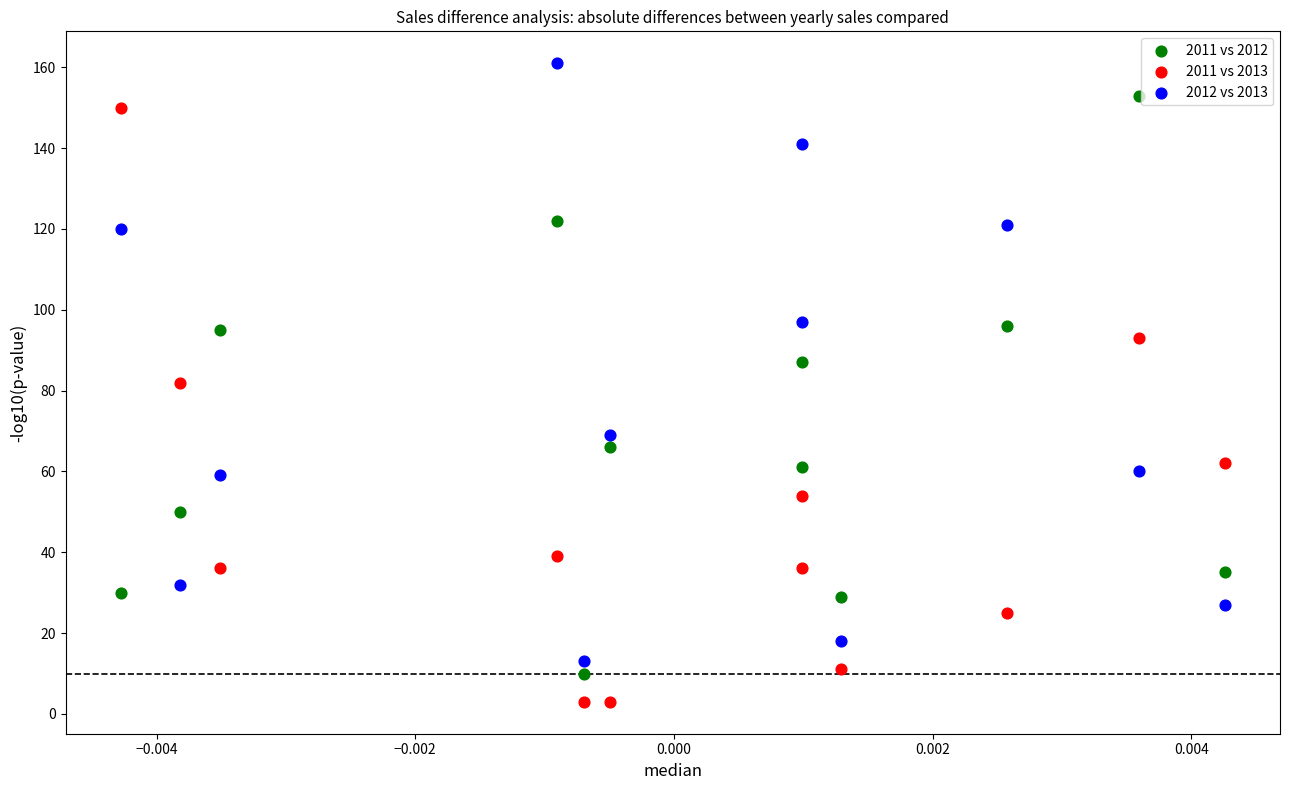

Which series reaches the maximum Y coordinate?

2012 vs 2013